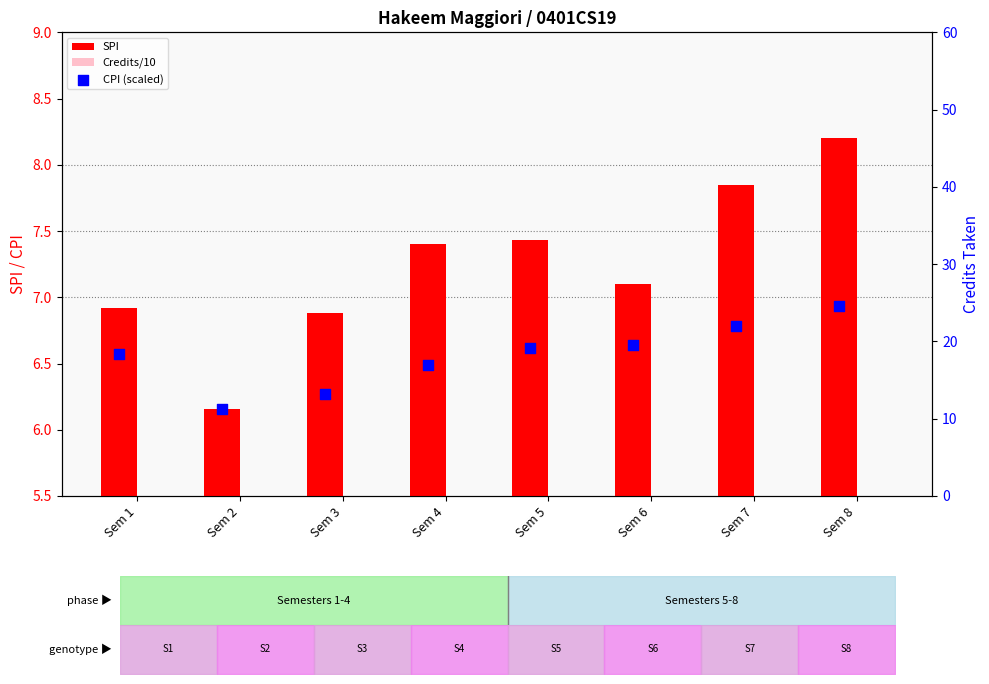

Is the value of Credits/10 at Sem 8 greater than the value of CPI (scaled) at Sem 3?

No